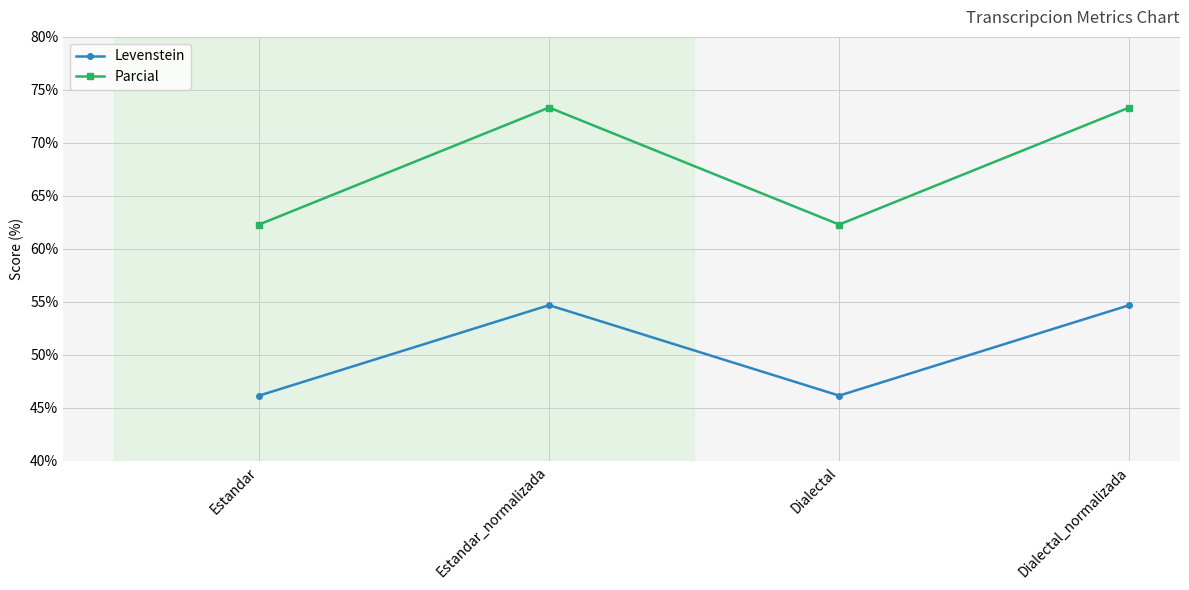

Is the value of Parcial at Estandar_normalizada greater than the value of Levenstein at Dialectal_normalizada?

Yes